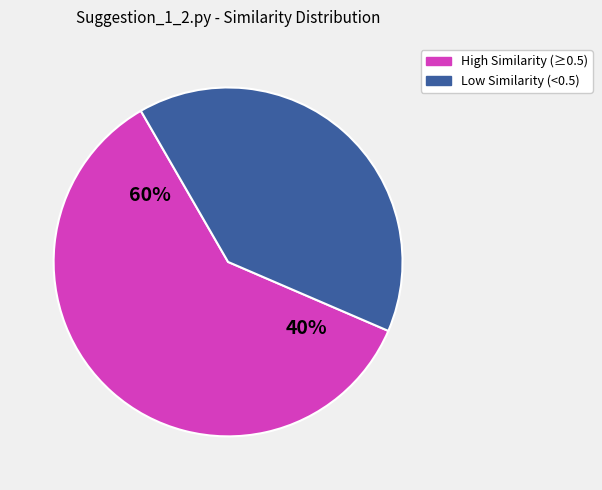

True or false: Suggestion_2_4.py accounts for 1% of the total.

False